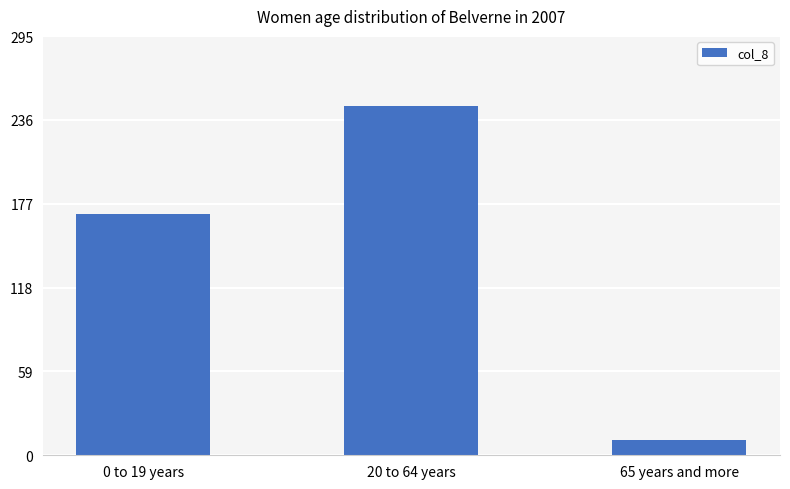

What is the average value?

142